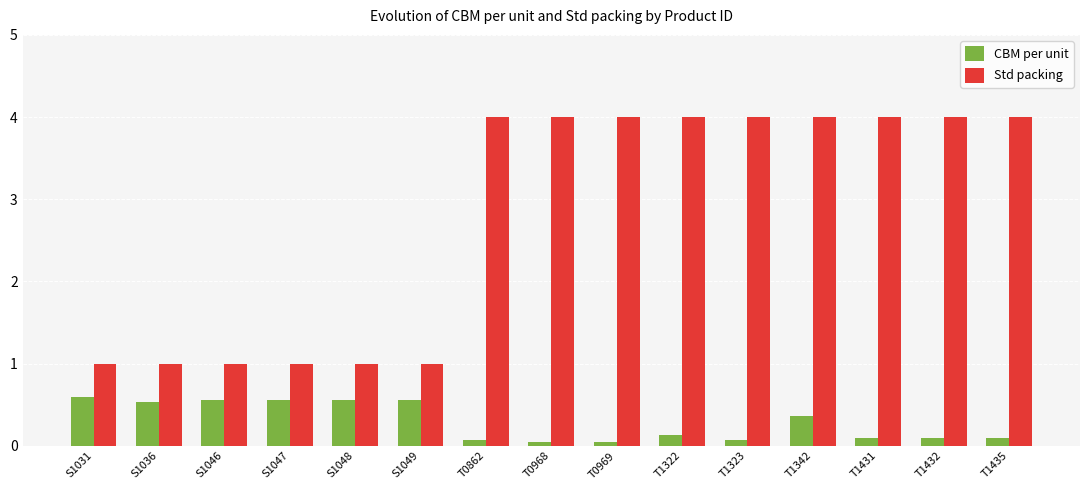

Is it true that Std packing equals 1.0 at S1049?

True